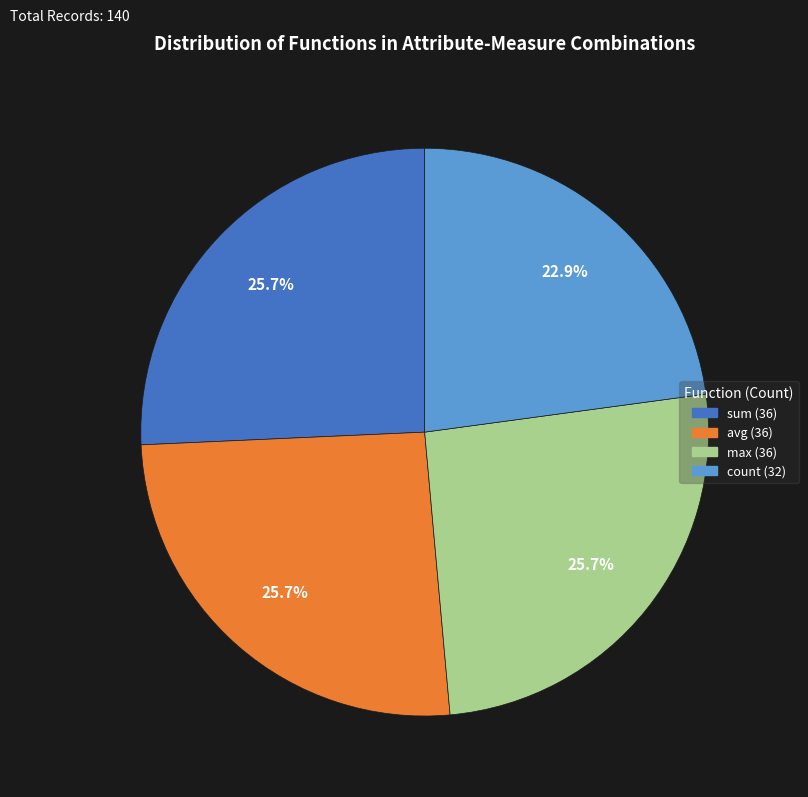

Is count the majority of the pie?

No